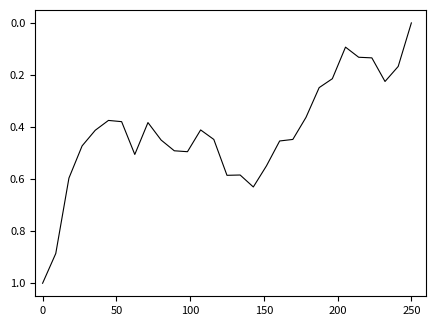

What is the maximum value shown in the chart?

1.0